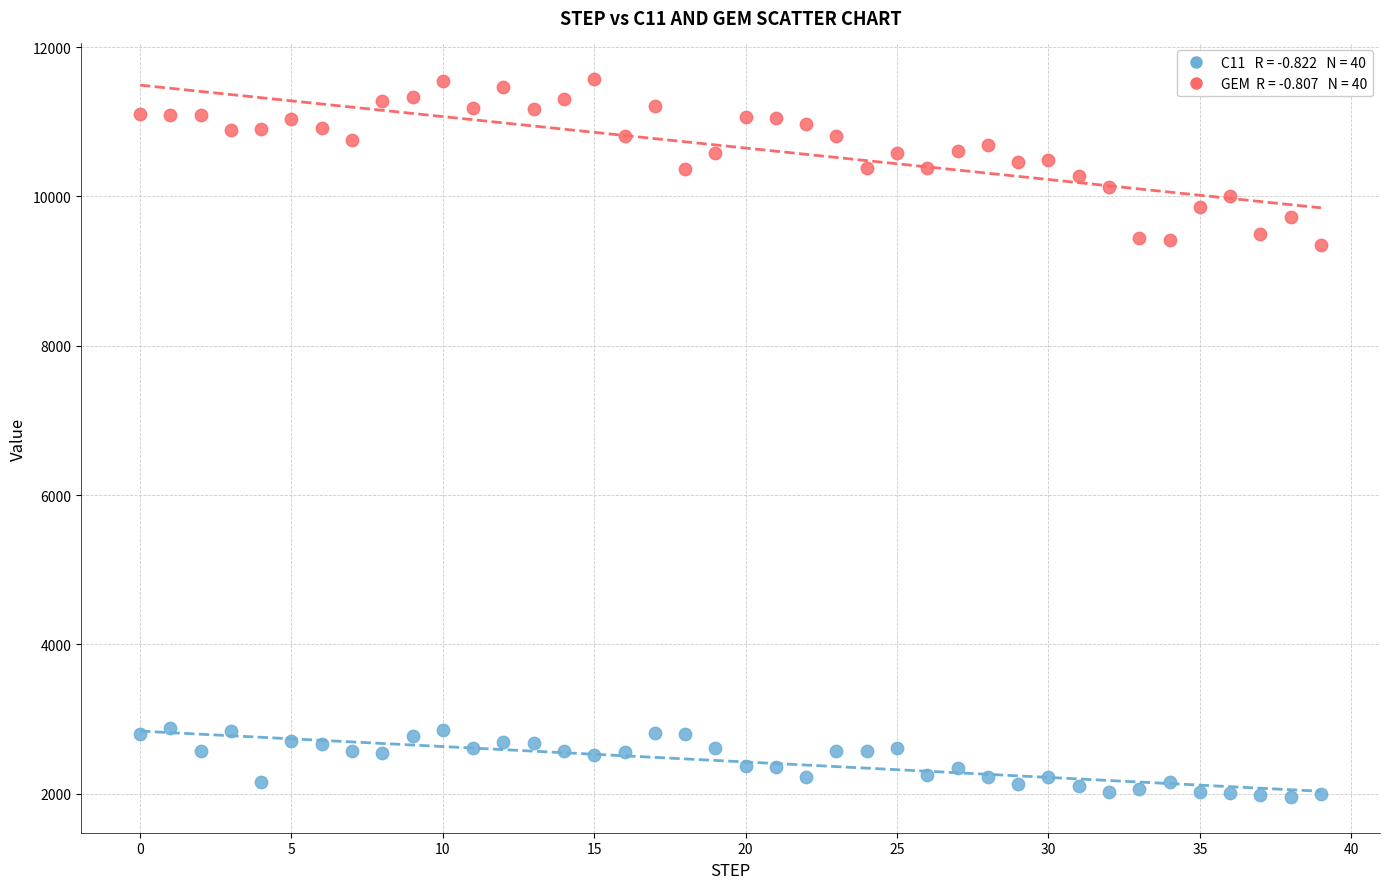

Across all data points, what is the range of Y values (max minus min)?

9610.1